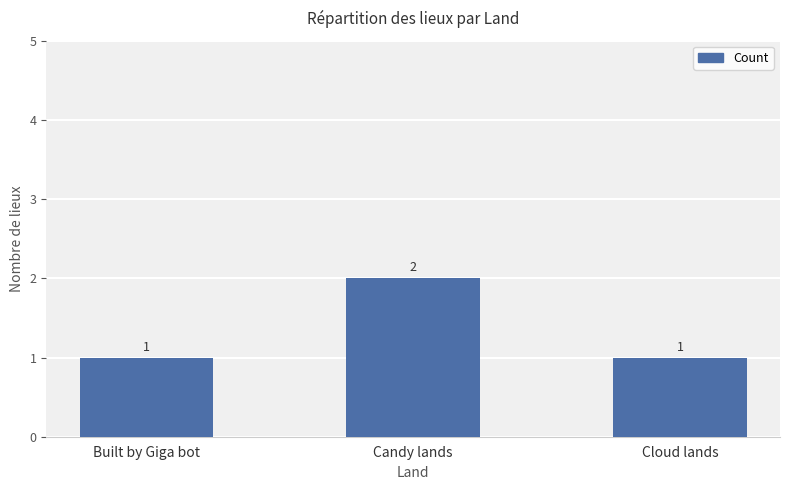

What is the maximum value shown in the chart?

2